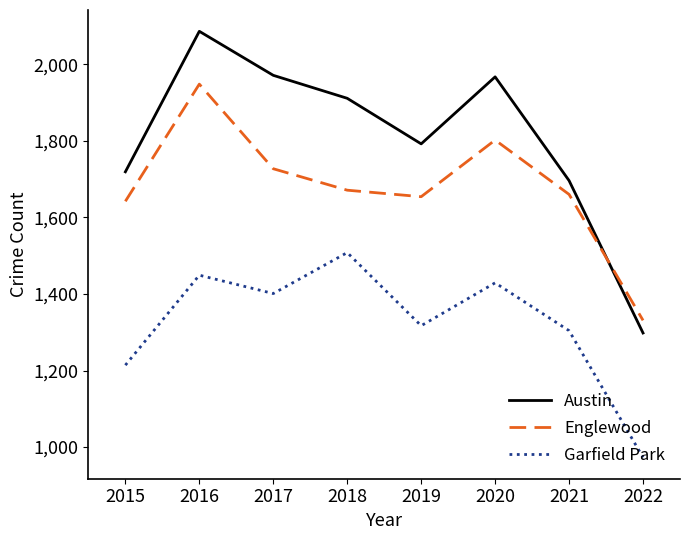

Which series has the widest spread of values?

Austin